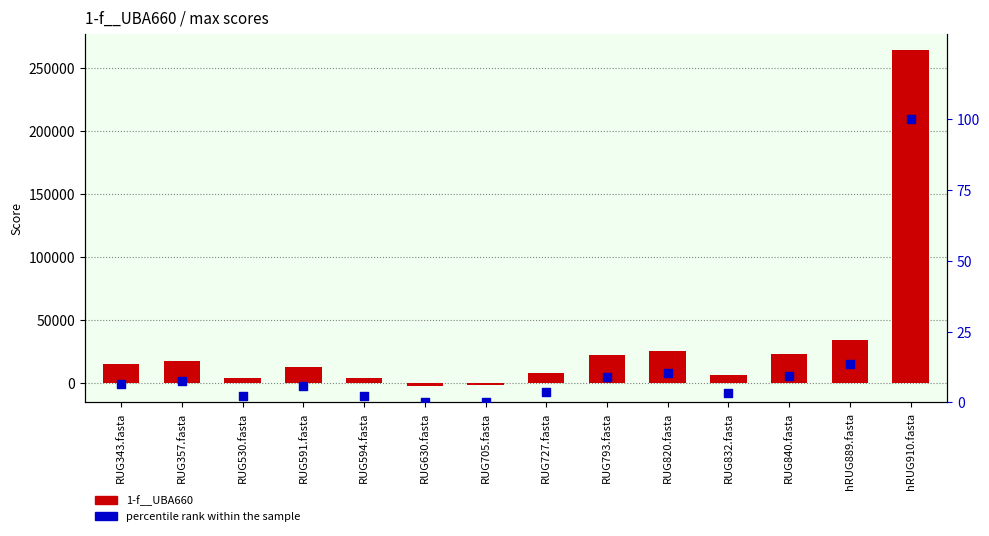

Which series has the largest total across all categories?

1-f__UBA660